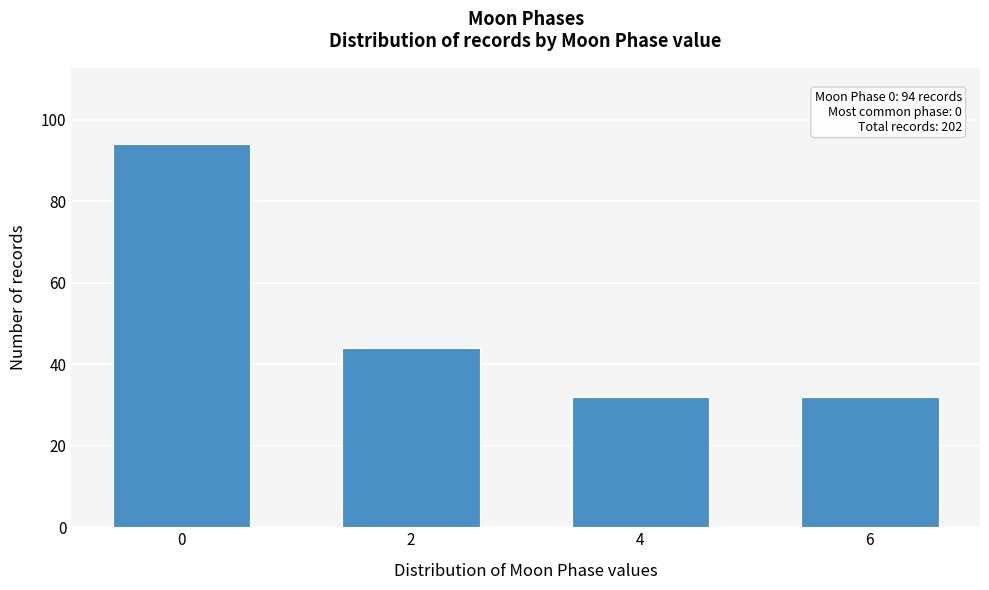

Reading left to right, what are all the values shown in this chart?

94	44	32	32